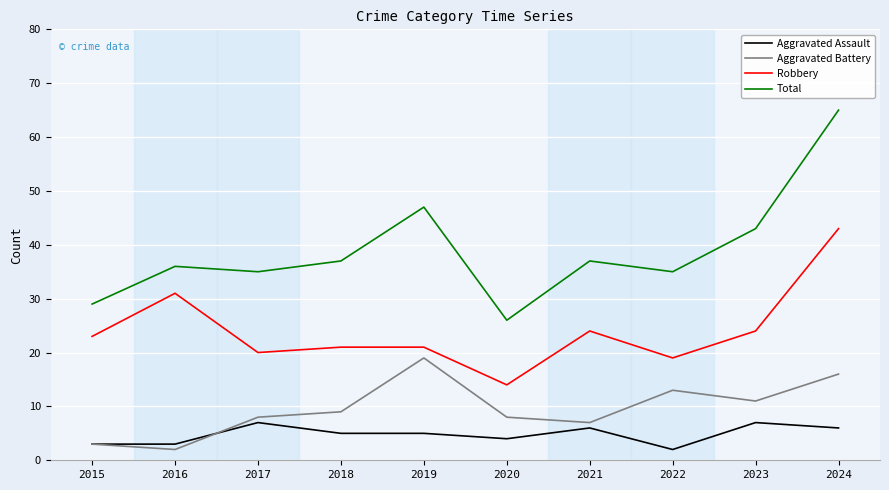

At how many categories does at least one series exceed 39?

3